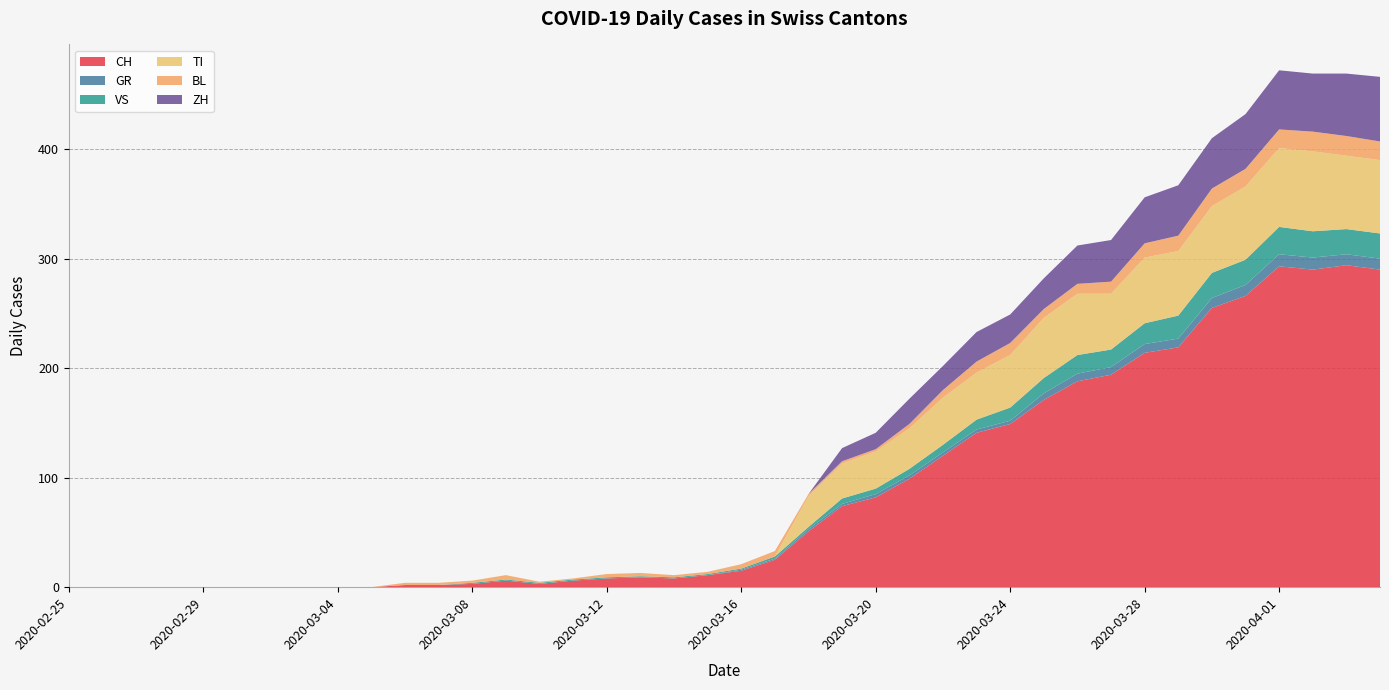

Reading left to right, transcribe all the data shown in this chart.

CH: 0	0	0	0	0	0	0	0	0	0	2	2	3	6	3	6	8	9	8	11	15	25	51	74	82	99	120	141	149	171	188	194	214	219	255	266	293	290	294	290
GR: 0	0	0	0	0	0	0	0	0	0	0	0	0	0	0	0	0	0	0	0	1	1	2	2	3	3	3	3	3	6	7	7	8	8	9	10	11	11	10	10
VS: 0	0	0	0	0	0	0	0	0	0	0	0	1	1	1	1	1	1	1	1	1	2	2	5	5	6	7	9	12	14	17	16	19	21	23	23	25	24	23	23
TI: 0	0	0	0	0	0	0	0	0	0	0	0	0	0	0	0	0	0	0	0	0	0	28	32	34	37	43	43	48	55	56	51	60	59	61	67	72	73	67	67
BL: 0	0	0	0	0	0	0	0	0	0	2	2	2	4	1	1	3	3	2	2	4	5	2	2	2	4	7	10	11	8	9	11	13	14	16	16	17	18	18	17
ZH: 0	0	0	0	0	0	0	0	0	0	0	0	0	0	0	0	0	0	0	0	0	0	0	12	15	23	22	27	26	28	35	38	42	46	46	50	54	53	57	59